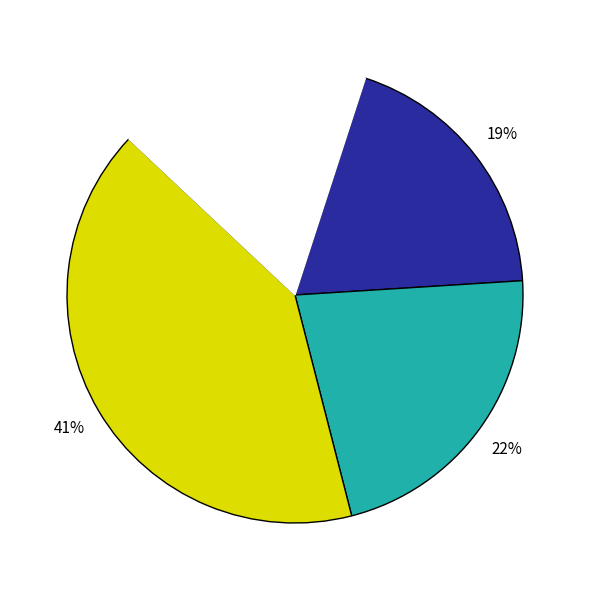

Is there a majority slice in this chart?

No